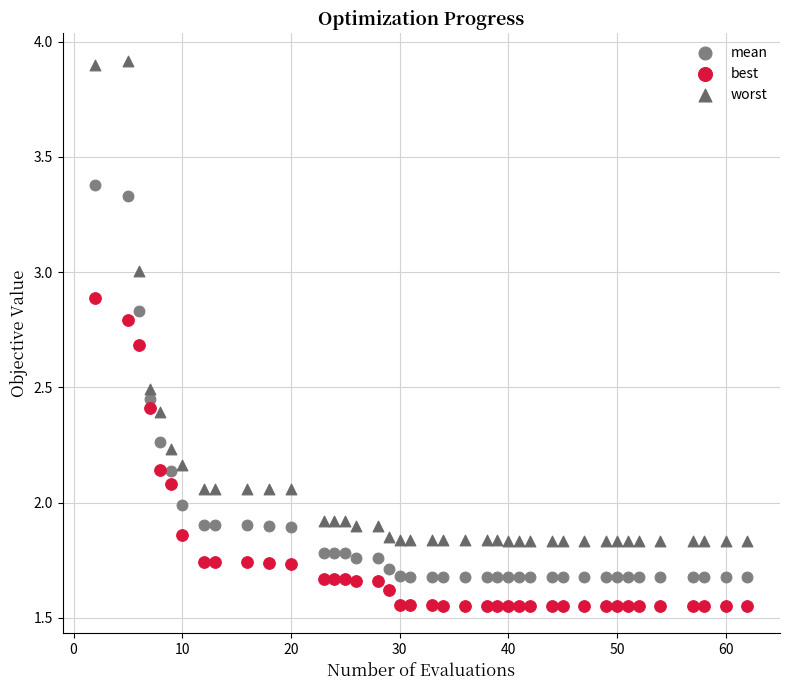

Which series contains the highest Y value?

worst